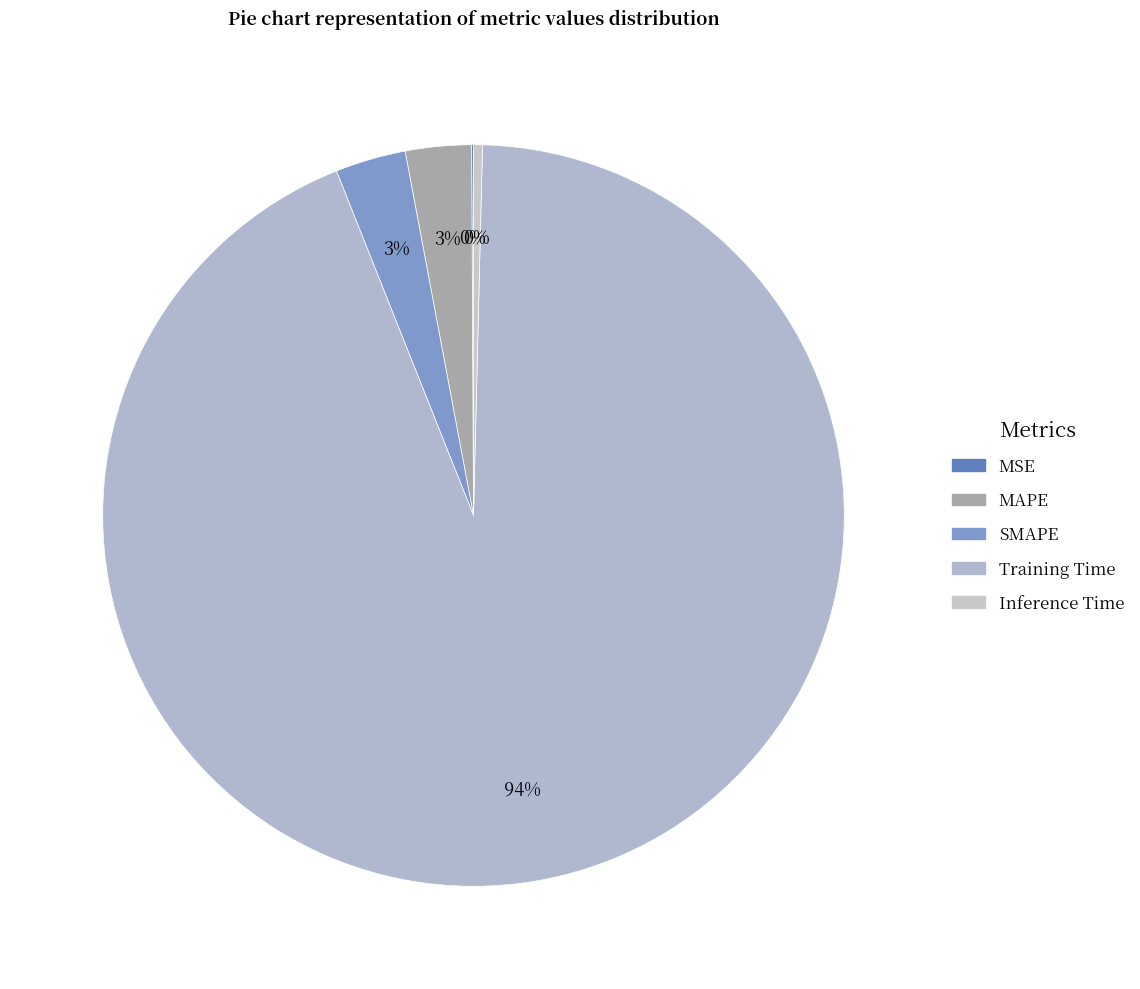

How many segments does this pie chart have?

5